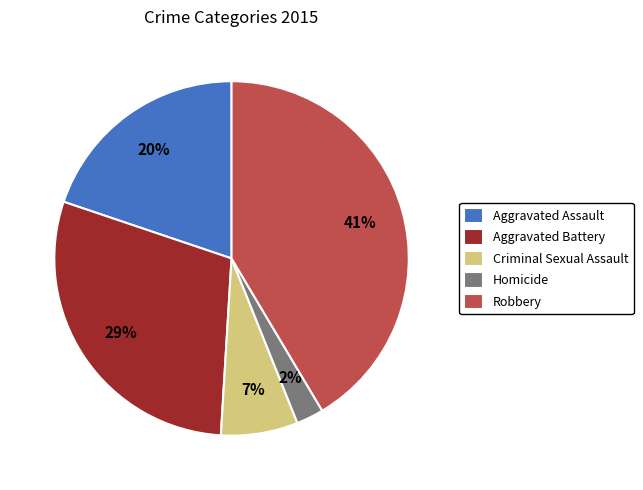

Which slice is the largest?

Robbery